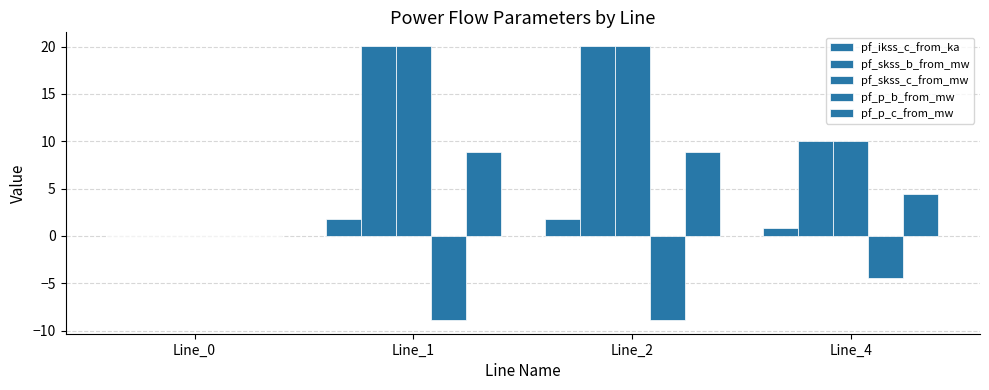

Which series has the largest total across all categories?

pf_skss_c_from_mw